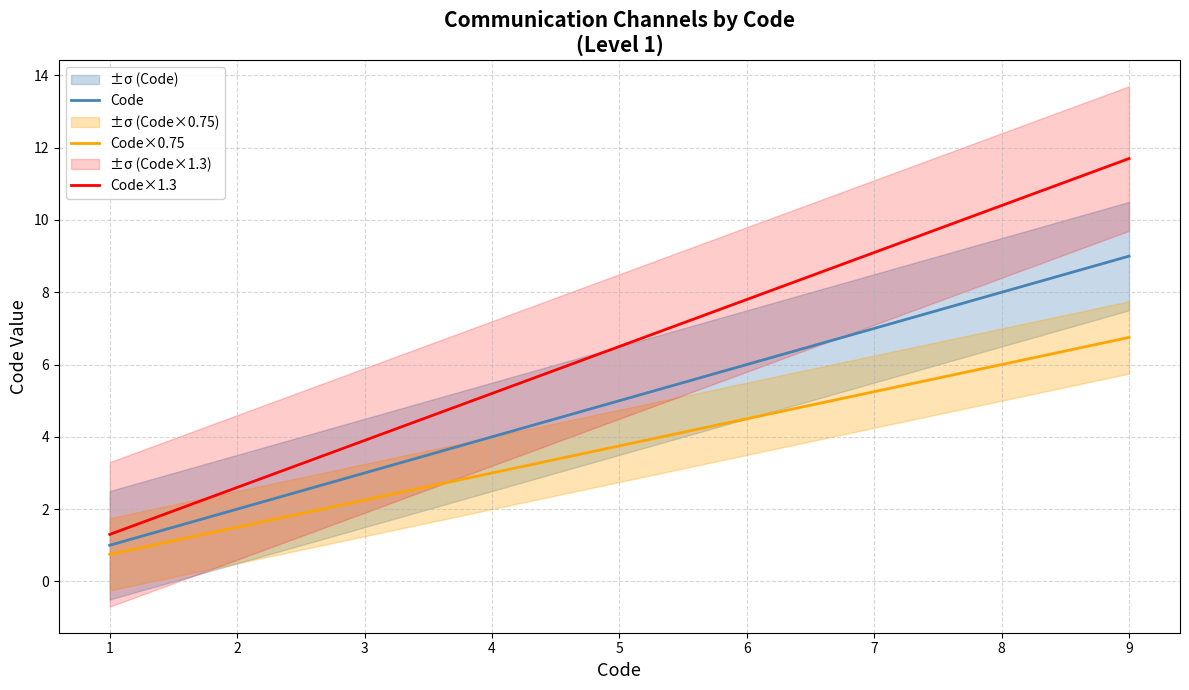

What are all the series names shown in the legend?

Code, Code×0.75, Code×1.3